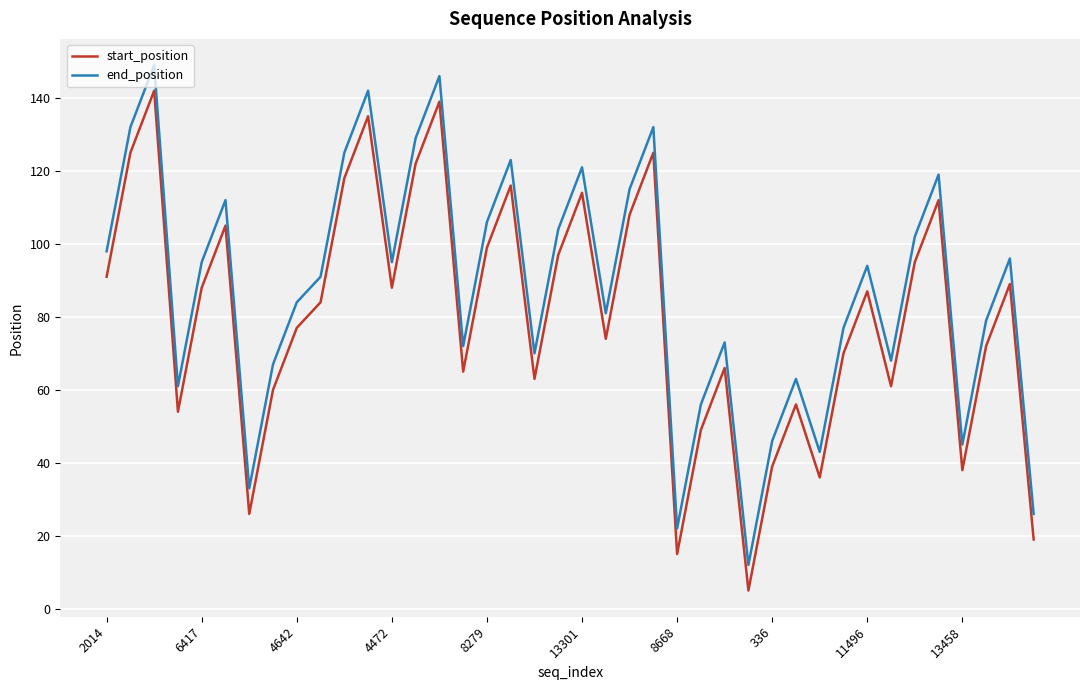

True or false: start_position and end_position intersect in this chart.

False